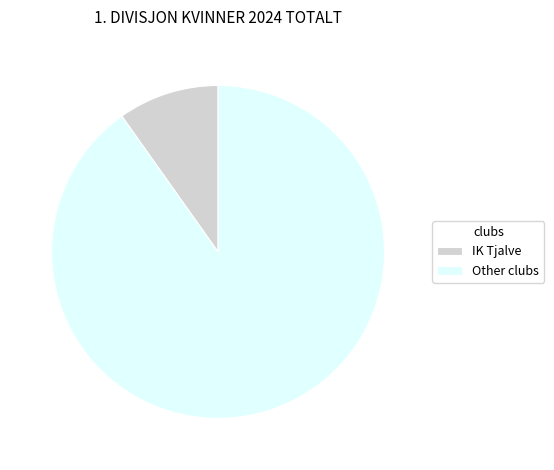

Rank the categories by value from lowest to highest.

IK Tjalve, Other clubs